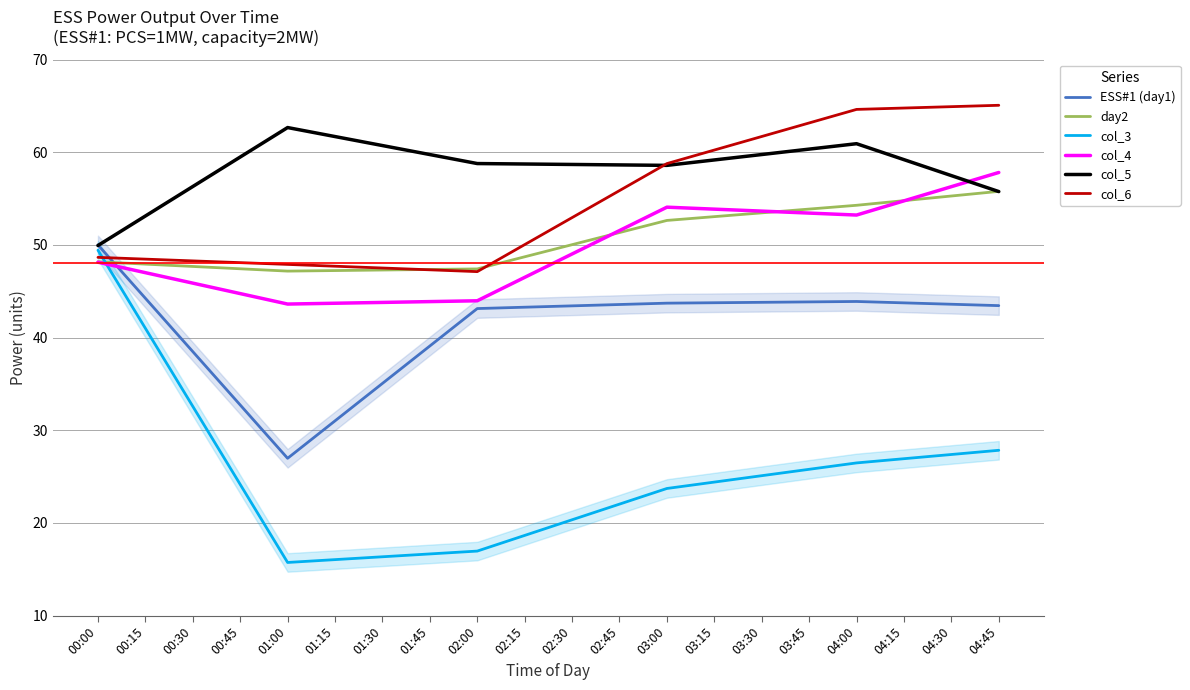

Between 01:45 and 04:00, which series saw the biggest shift?

col_6